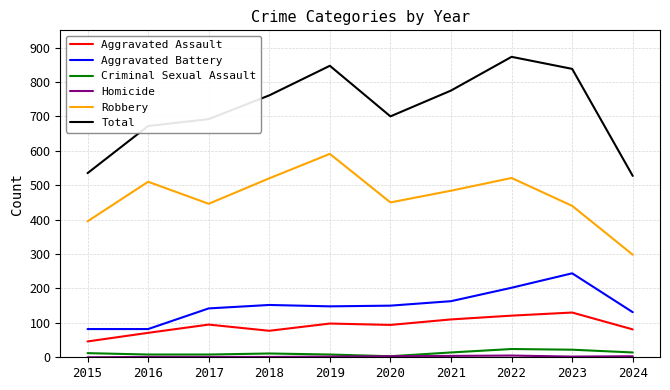

How many lines are shown in the chart?

6